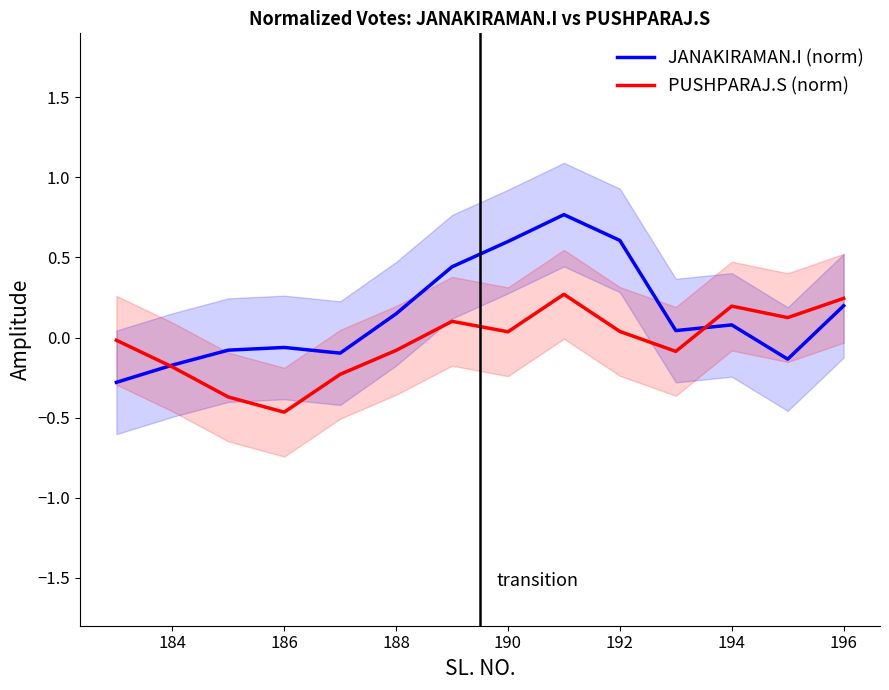

True or false: JANAKIRAMAN.I (norm) has a value of 0.3 at 190.

False